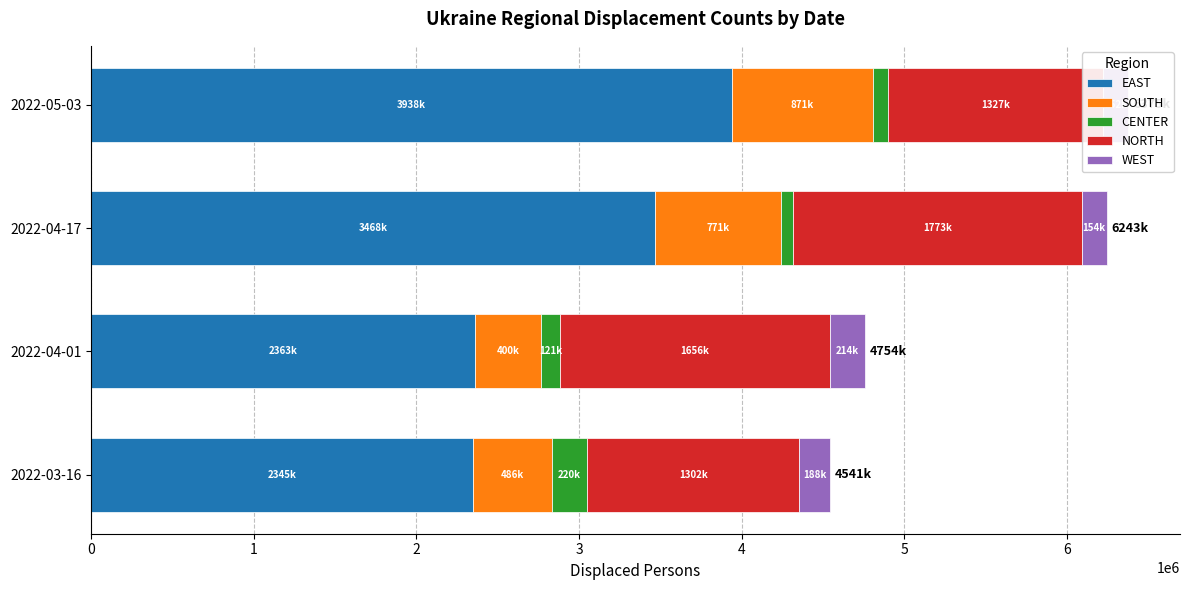

The value of CENTER at 2022-04-01 is 44440. True or false?

False